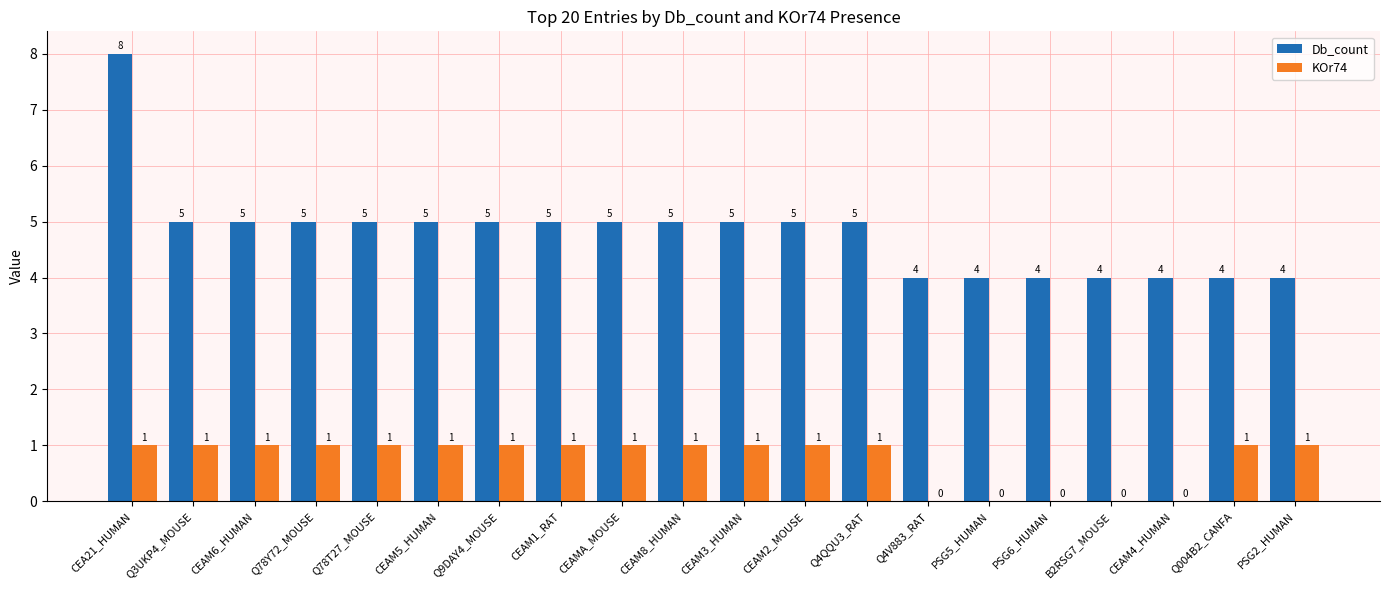

What value does the Db_count series have at PSG6_HUMAN?

4